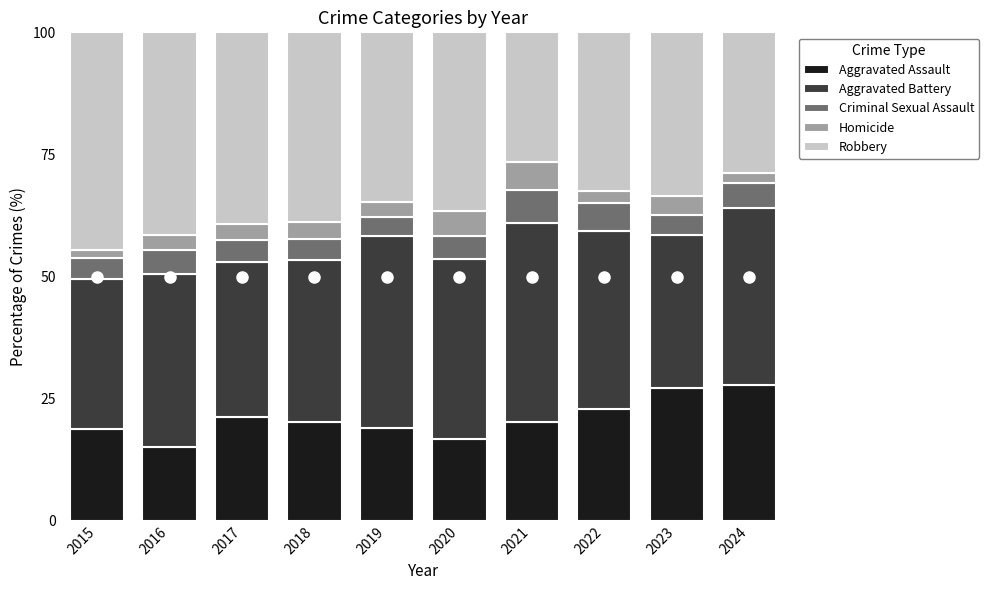

What is the total value across all series at 2024?

100.0